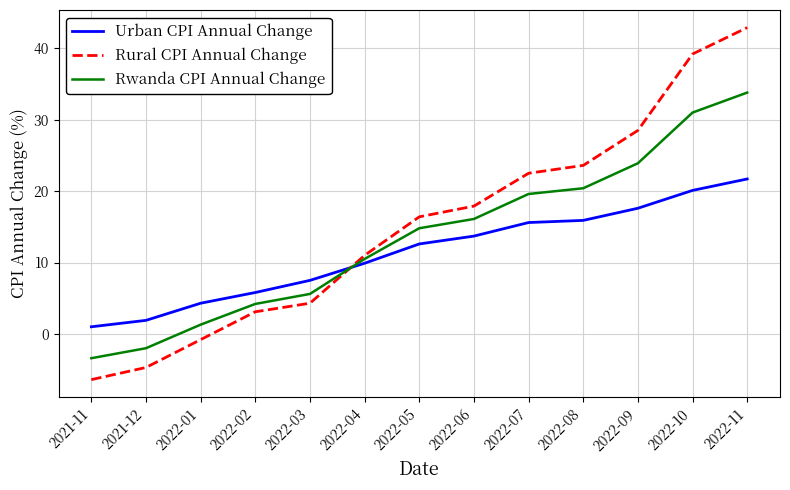

Is the value of Rural CPI Annual Change at 2021-11 greater than the value of Rwanda CPI Annual Change at 2022-07?

No